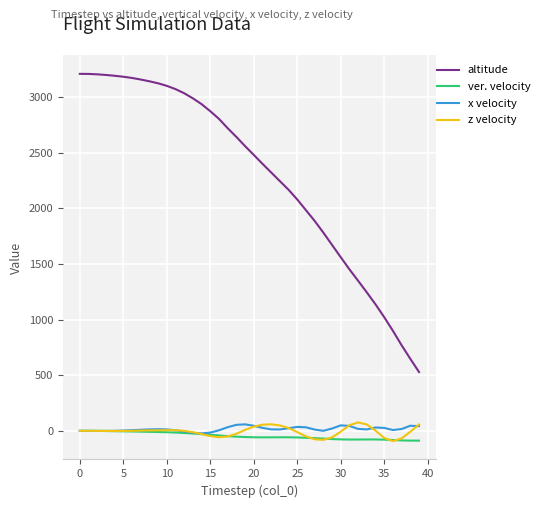

Which series has the largest range (max minus min)?

altitude